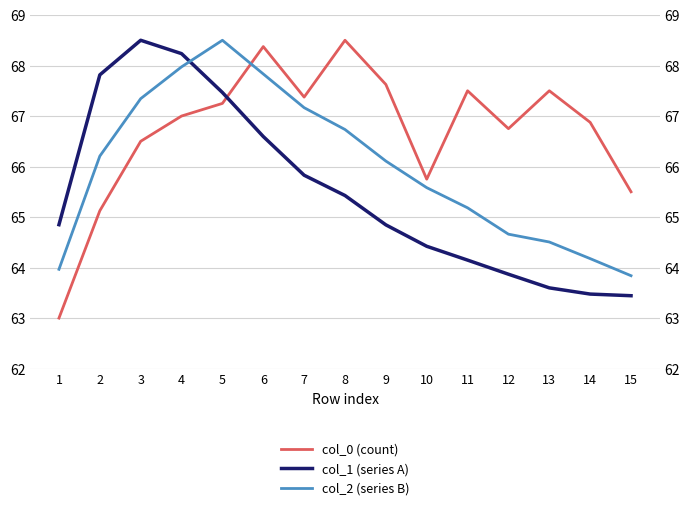

Count the number of categories in the chart.

15